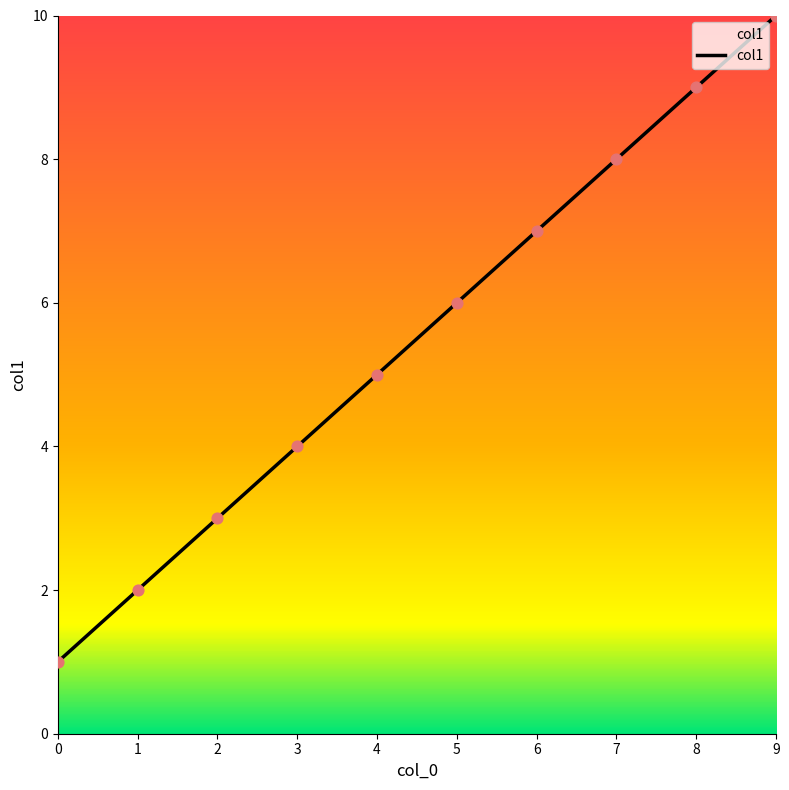

What is the change in value from 2 to 5?

+3